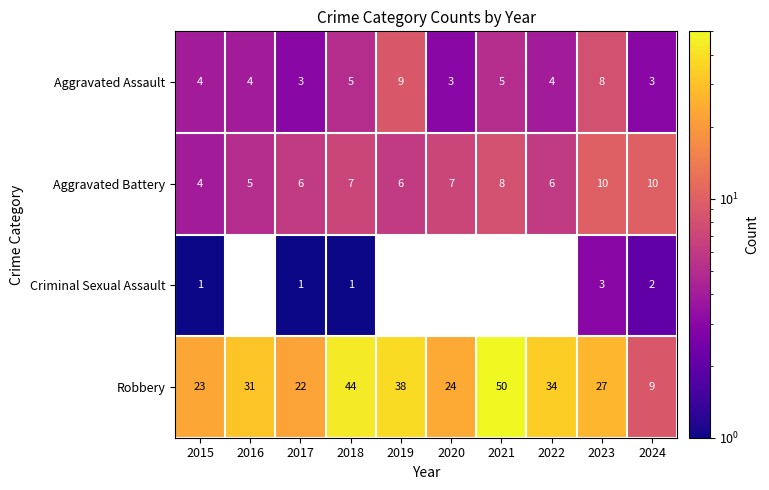

What is the total value across all series at 2017?

32